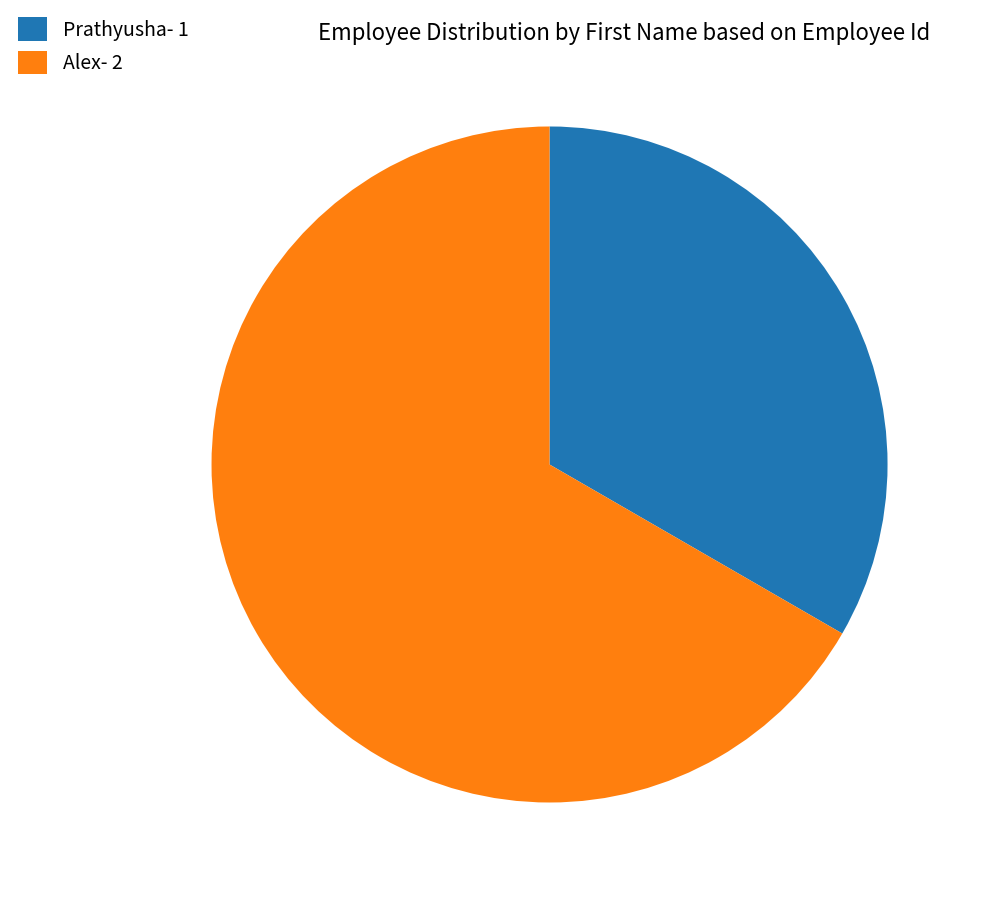

Do Alex- 2 and Prathyusha- 1 together represent more than half of the pie?

Yes